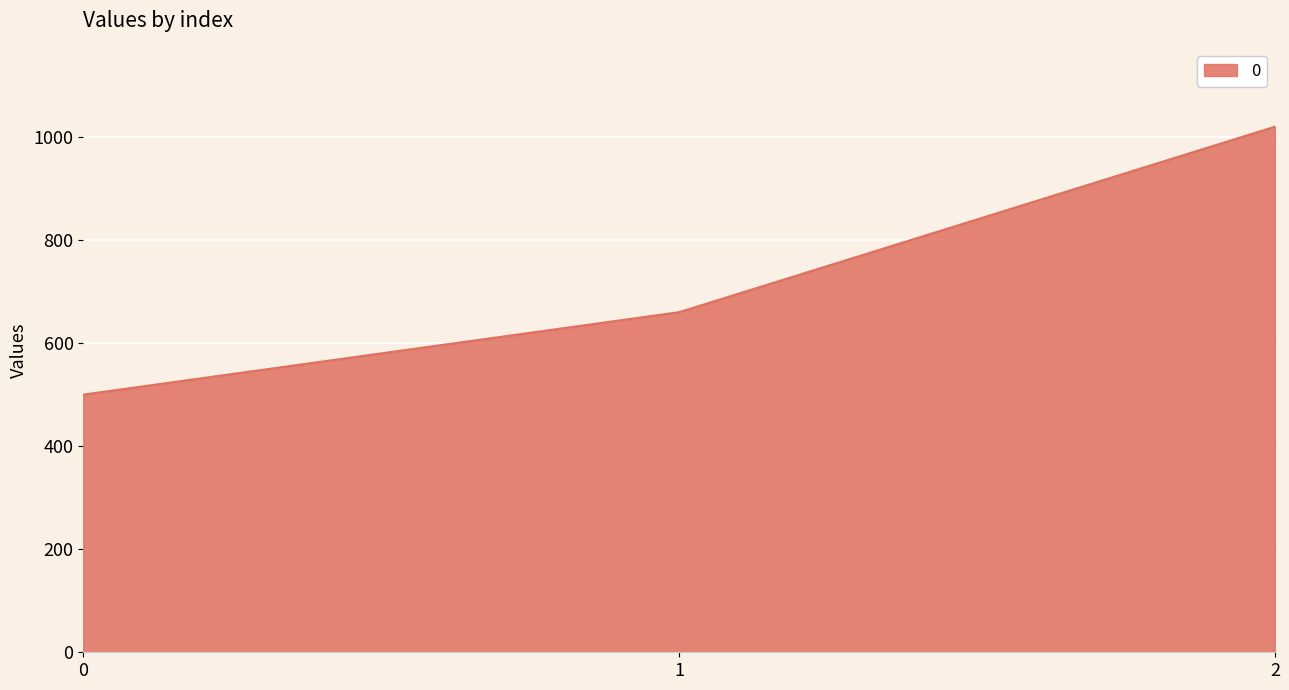

What is the sum of all values?

2180